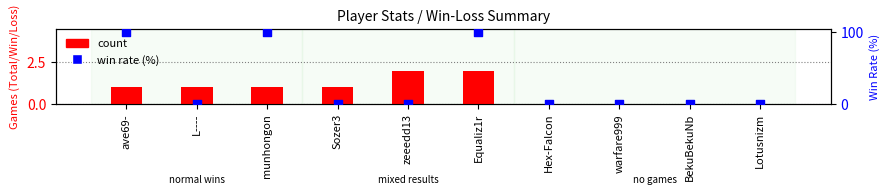

What are all the series names shown in the legend?

count, win rate (%)